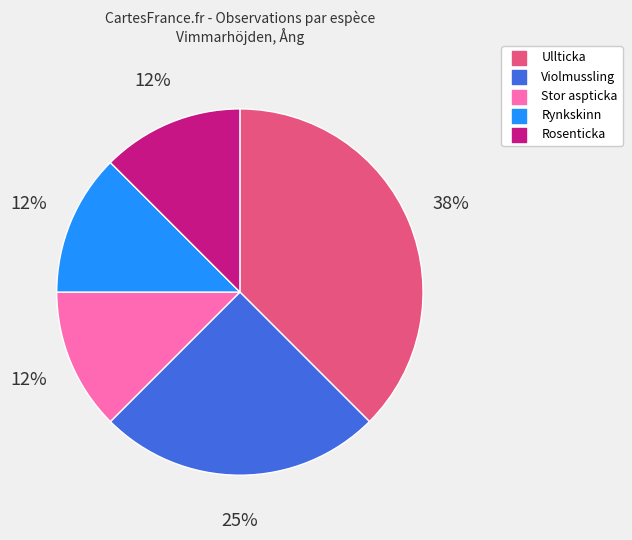

What is the ratio of the value at Ullticka to the value at Violmussling?

1.5